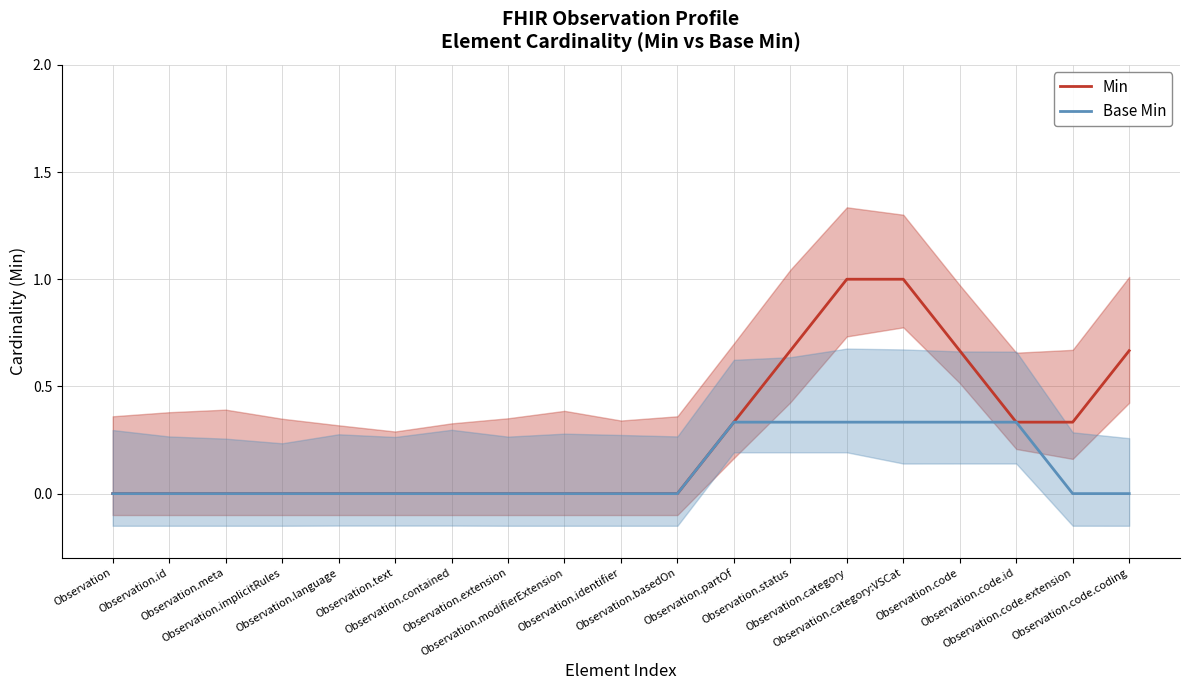

What position from the left is Observation?

1